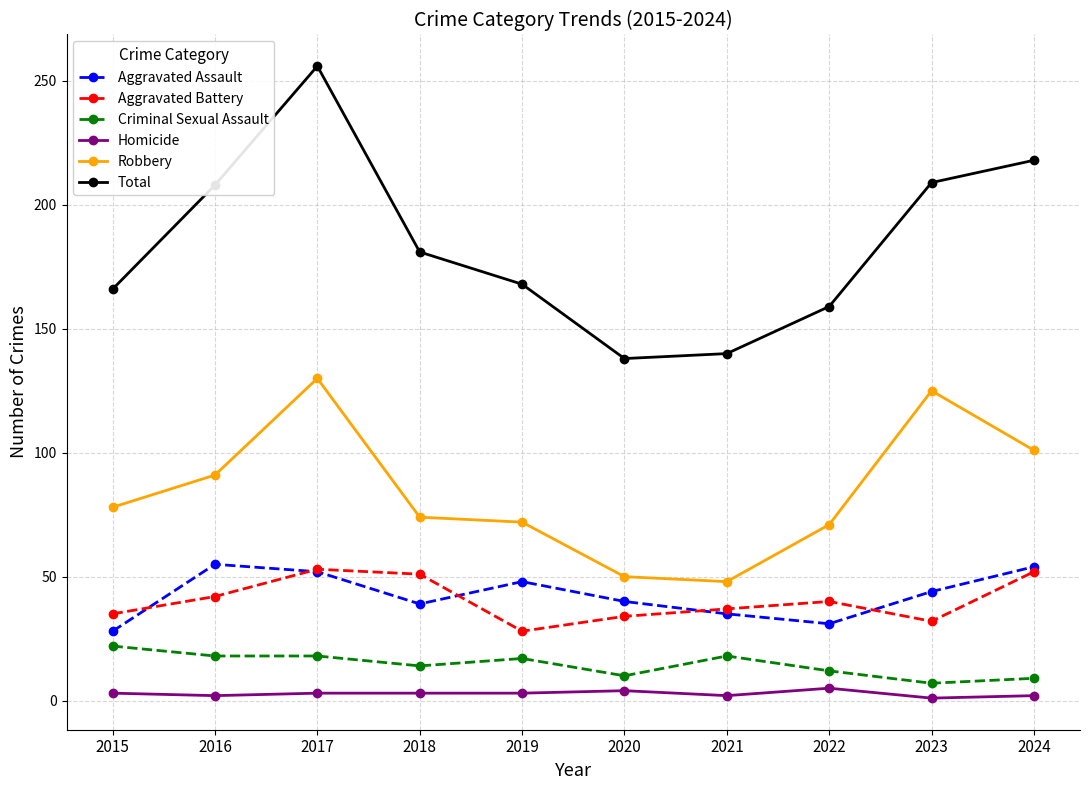

At how many categories does at least one series exceed 106?

10